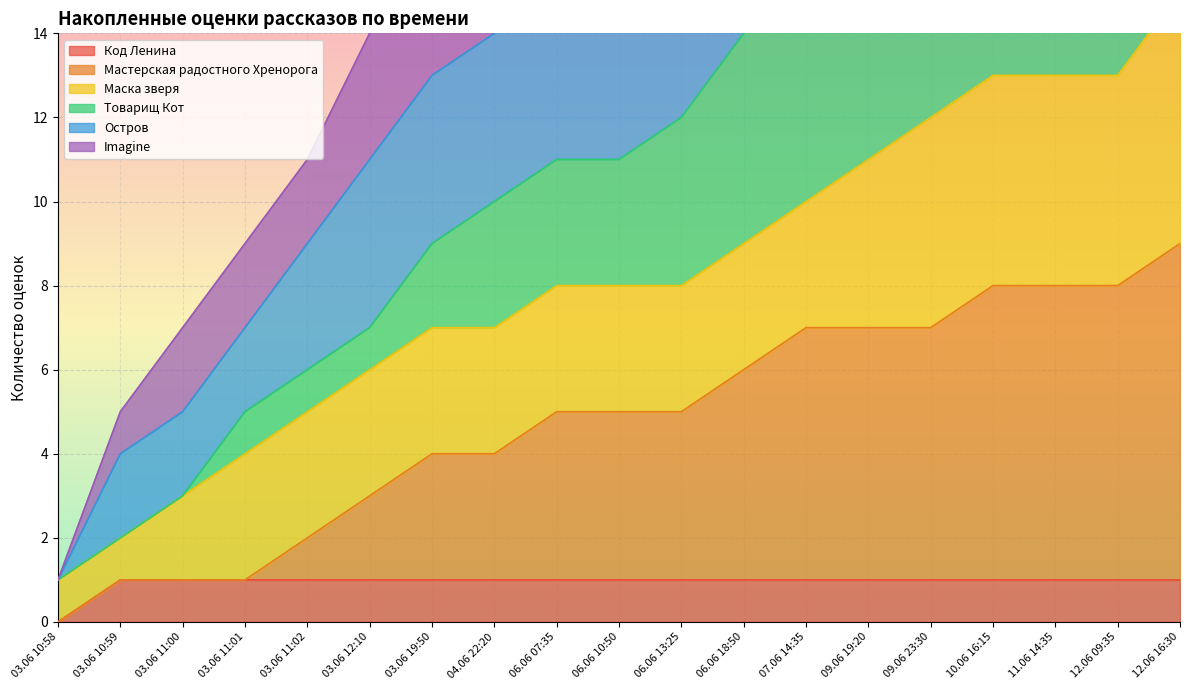

What is the spread (max minus min) of values at 06.06 18:50?

23